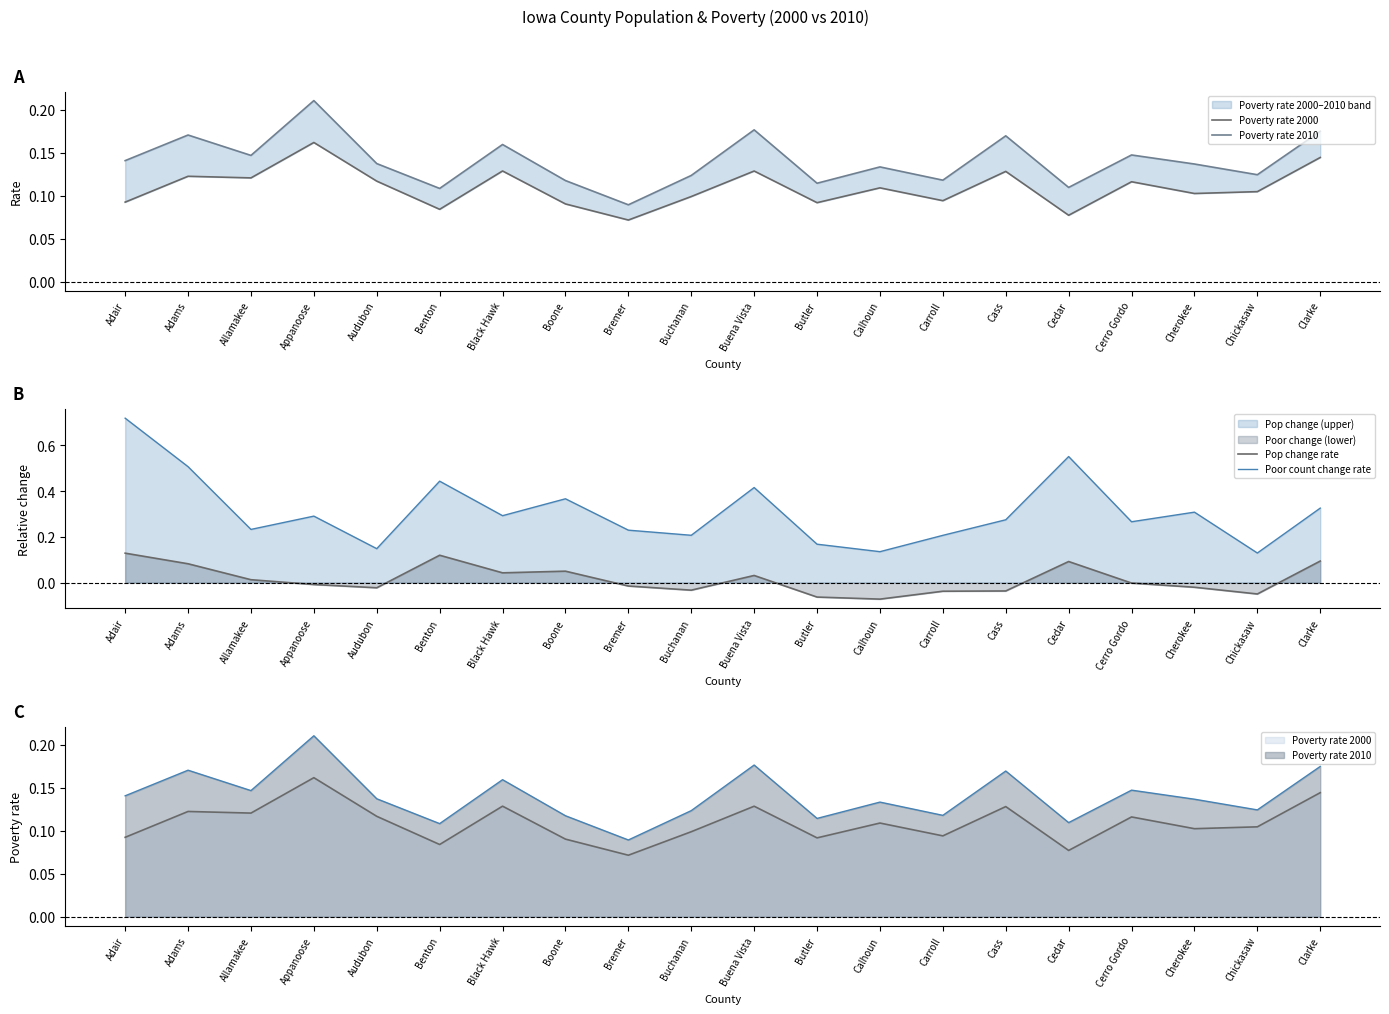

What is the difference between the highest and lowest values at Adams?

0.4